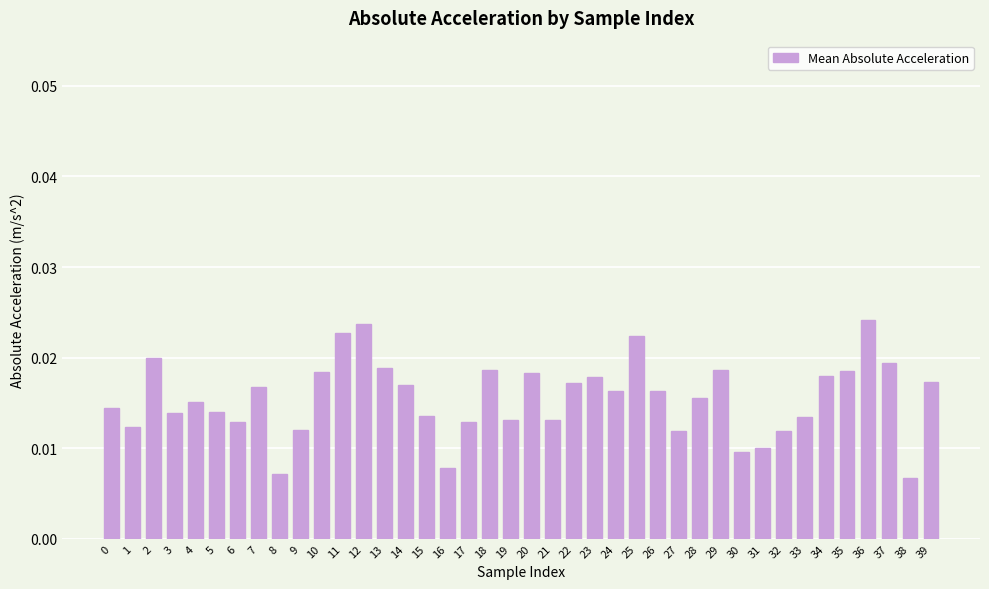

How many values are between 0 and 1?

40